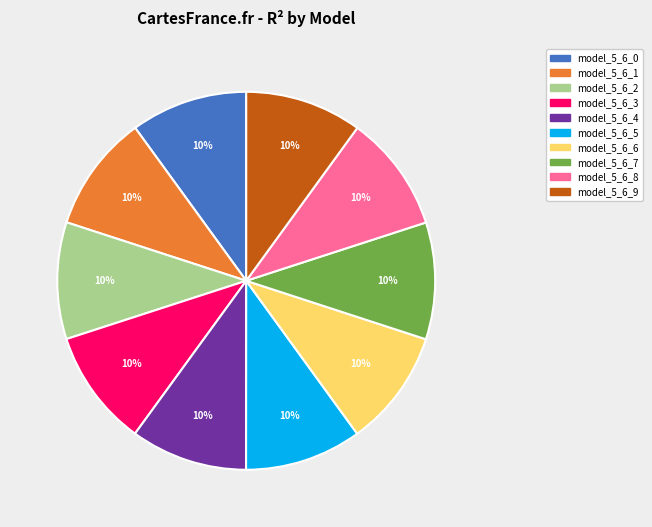

Is there a majority slice in this chart?

No